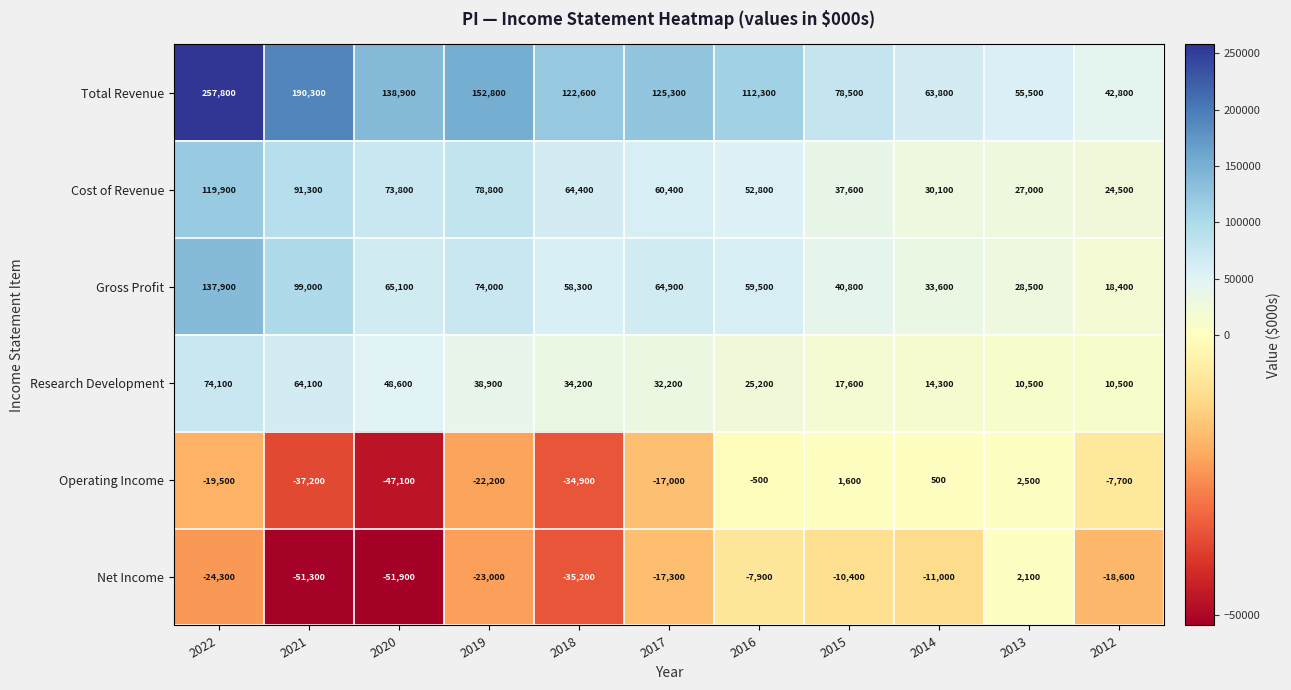

Which series changed the most between 2020 and 2016?

Operating Income